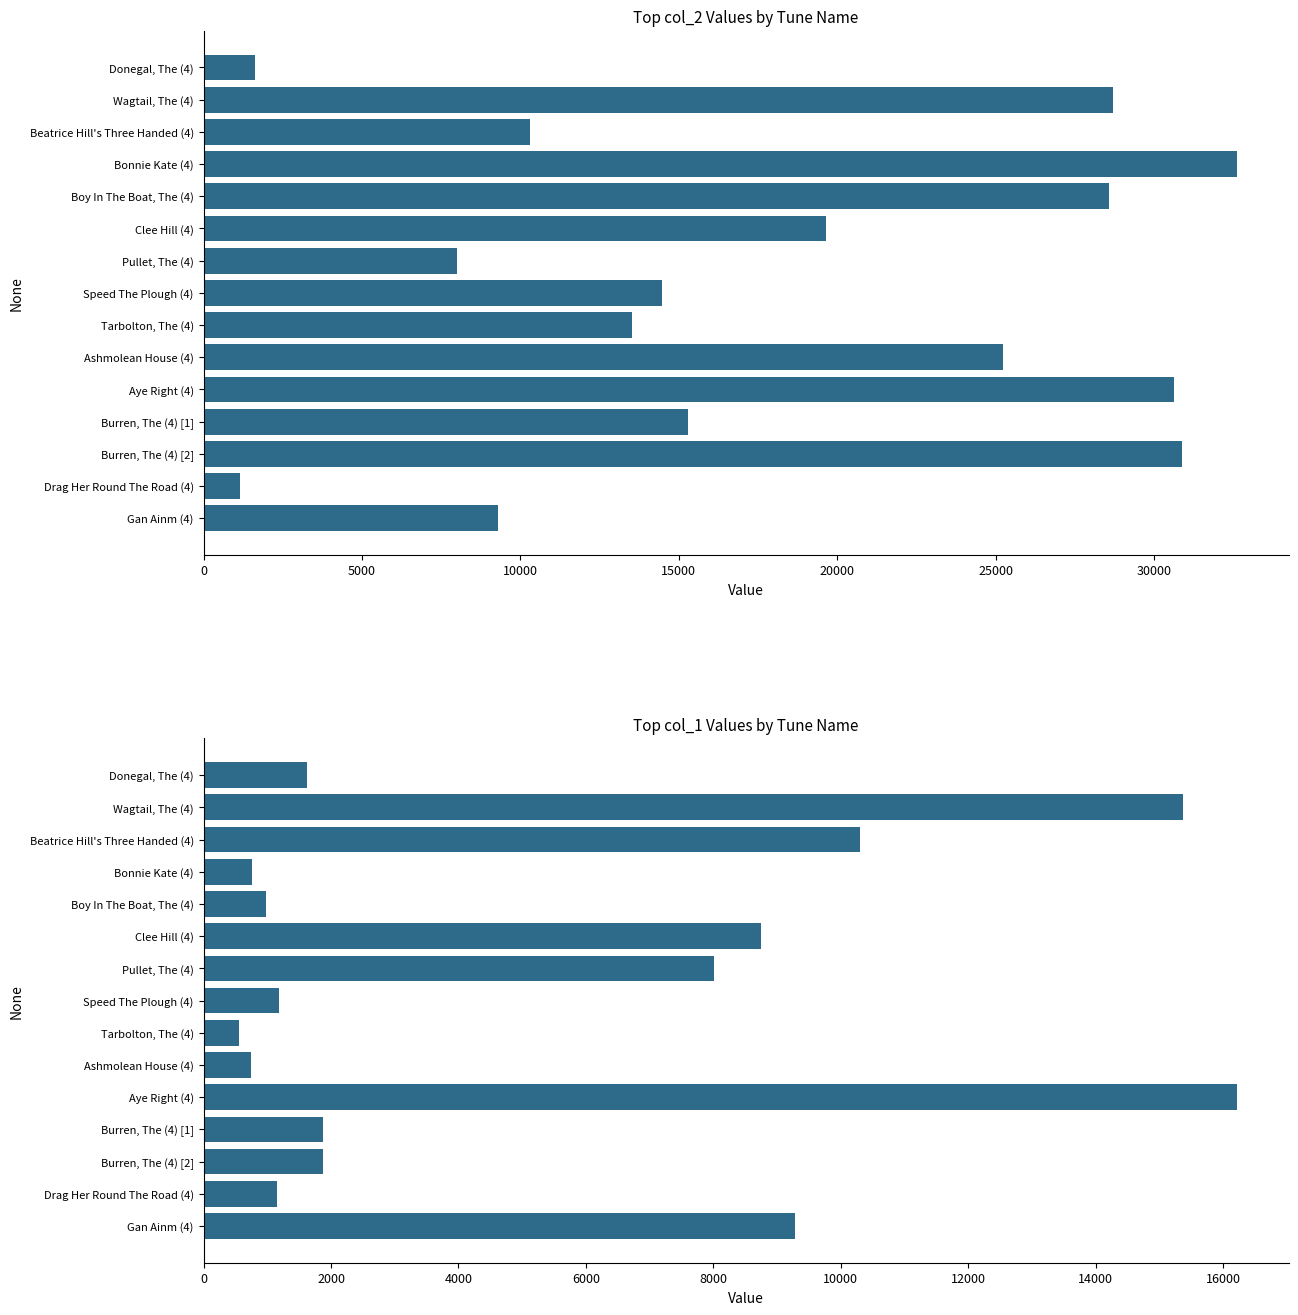

List the series in order of their peak value, lowest first.

col_1, col_2